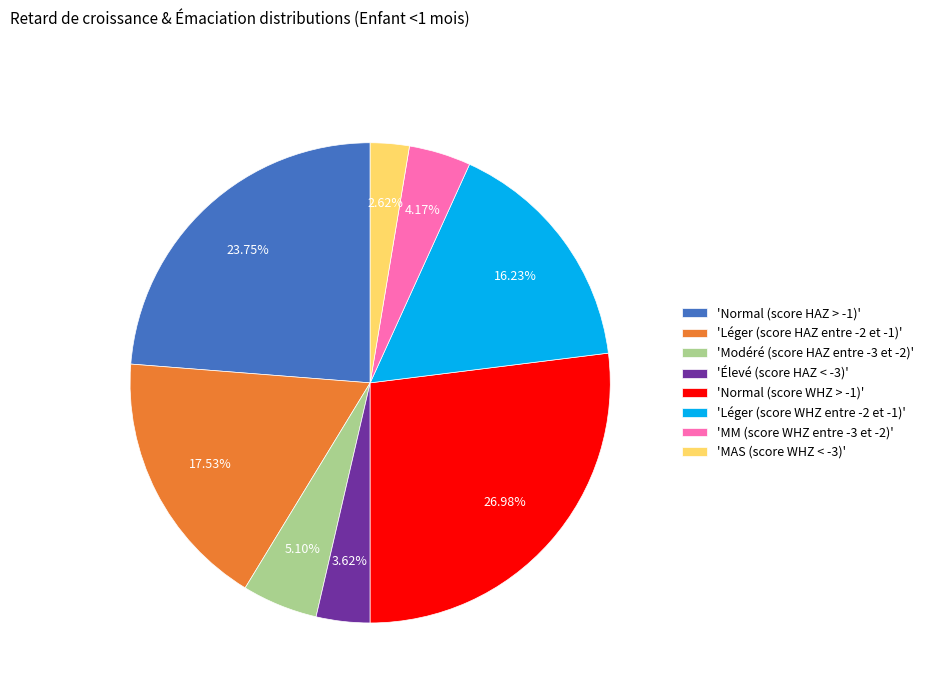

How many slices are in this pie chart?

8